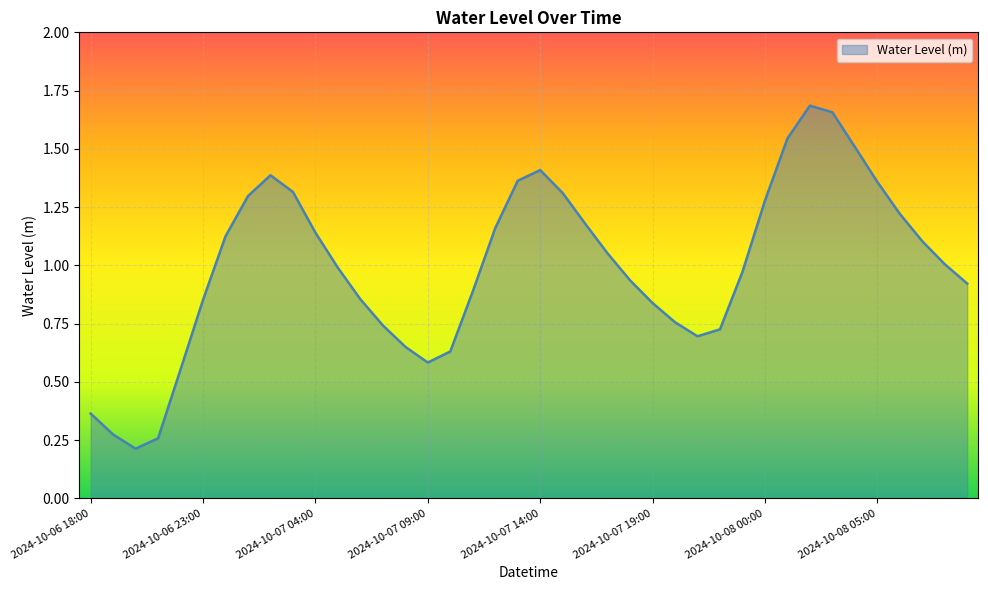

How many lines are shown in the chart?

1